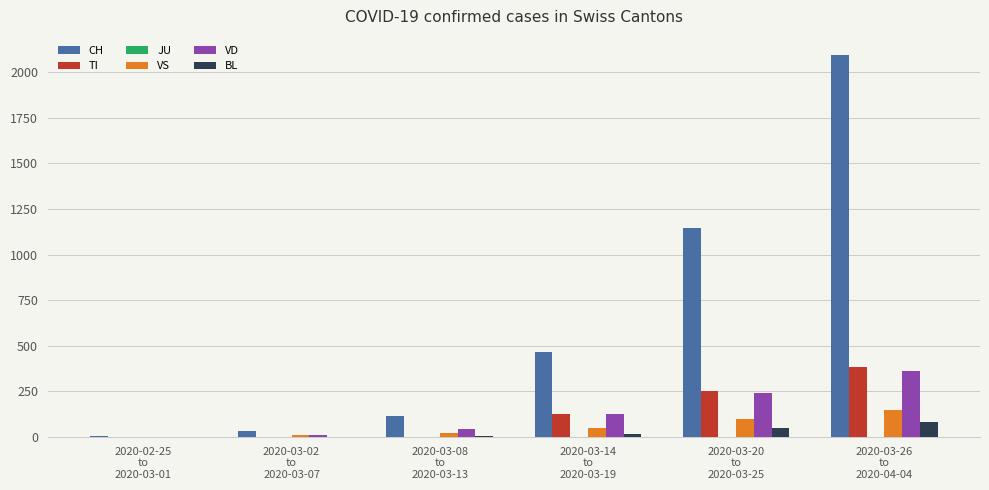

What is the greatest value displayed?

2093